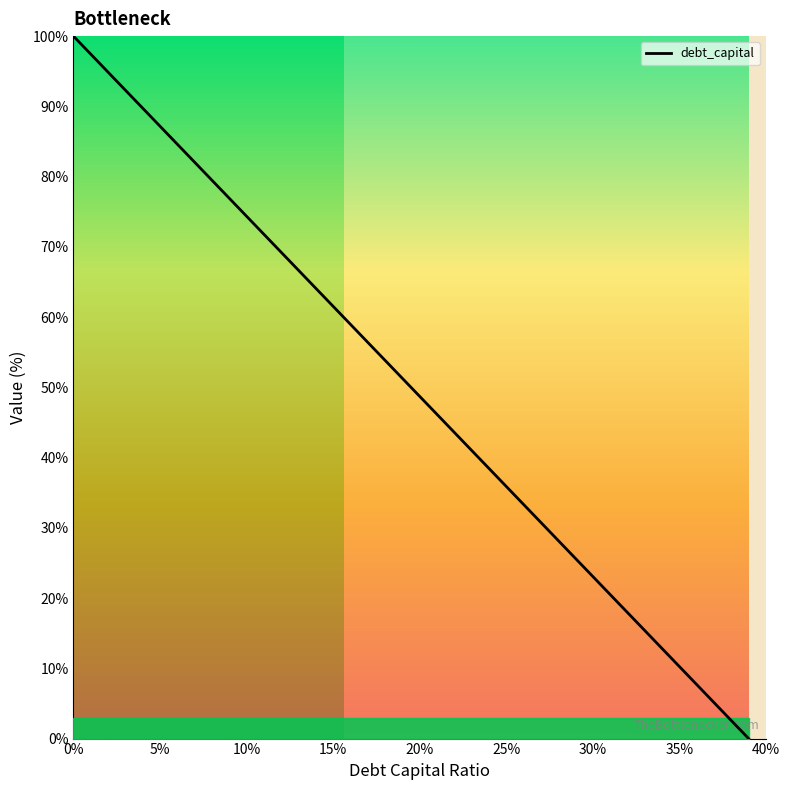

What is the greatest value displayed?

100.0